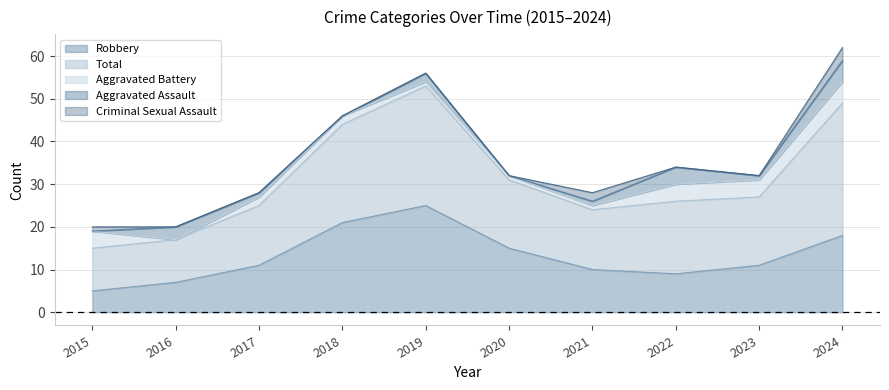

What are all the series names shown in the legend?

Robbery, Total, Aggravated Battery, Aggravated Assault, Criminal Sexual Assault